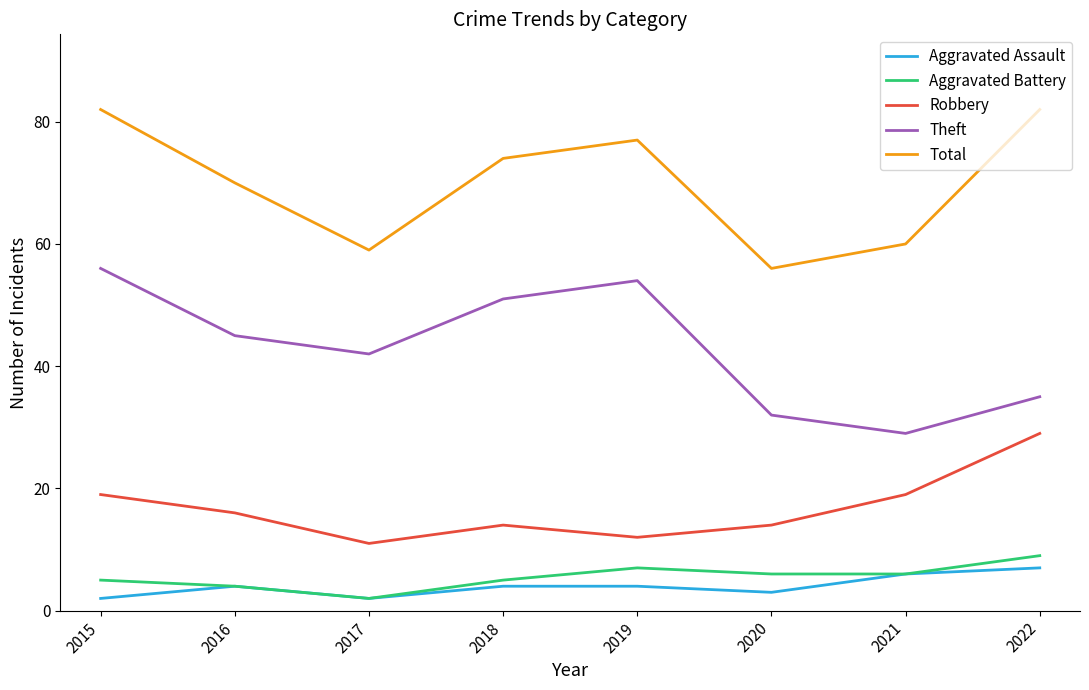

Reading left to right, transcribe all the data shown in this chart.

Aggravated Assault: 2015=2	2016=4	2017=2	2018=4	2019=4	2020=3	2021=6	2022=7
Aggravated Battery: 2015=5	2016=4	2017=2	2018=5	2019=7	2020=6	2021=6	2022=9
Robbery: 2015=19	2016=16	2017=11	2018=14	2019=12	2020=14	2021=19	2022=29
Theft: 2015=56	2016=45	2017=42	2018=51	2019=54	2020=32	2021=29	2022=35
Total: 2015=82	2016=70	2017=59	2018=74	2019=77	2020=56	2021=60	2022=82